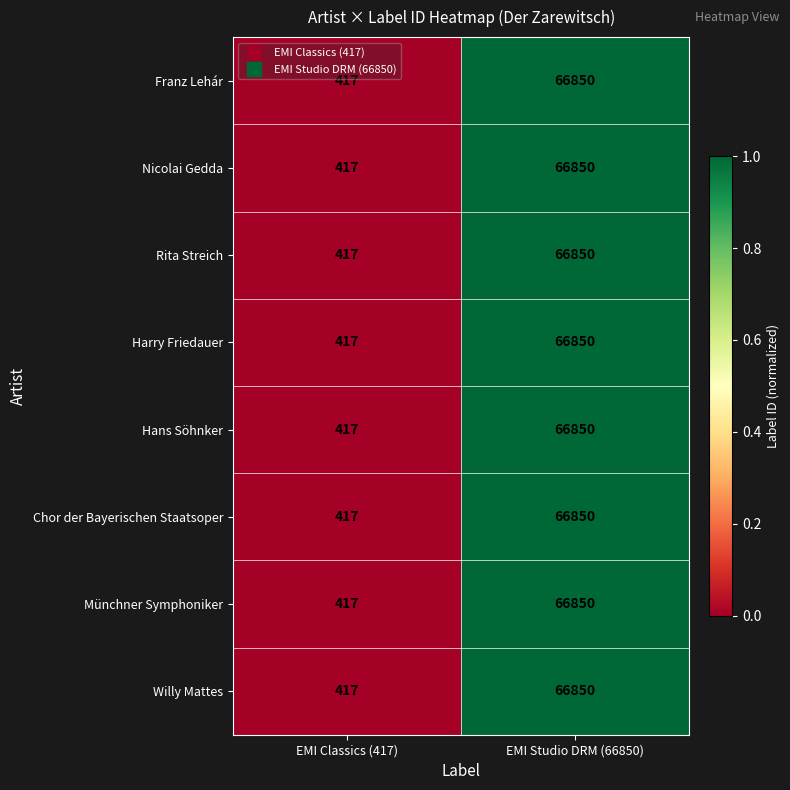

List the labels in order of Hans Söhnker value, largest first.

EMI Studio DRM (66850), EMI Classics (417)